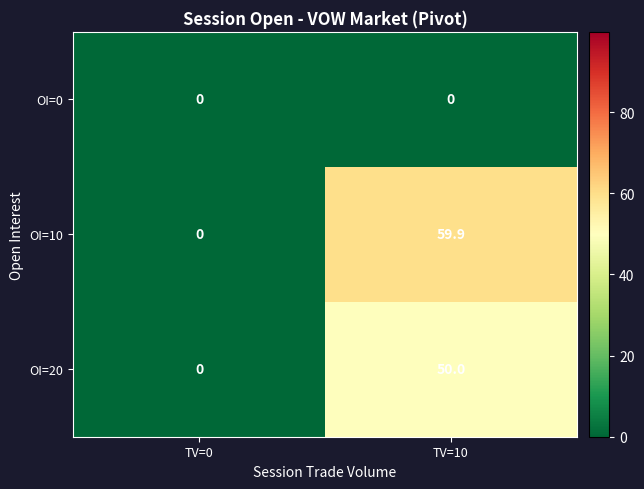

Reading left to right, what are all the values shown in this chart?

OI=0: 0.0	0.0
OI=10: 0.0	59.9
OI=20: 0.0	50.0